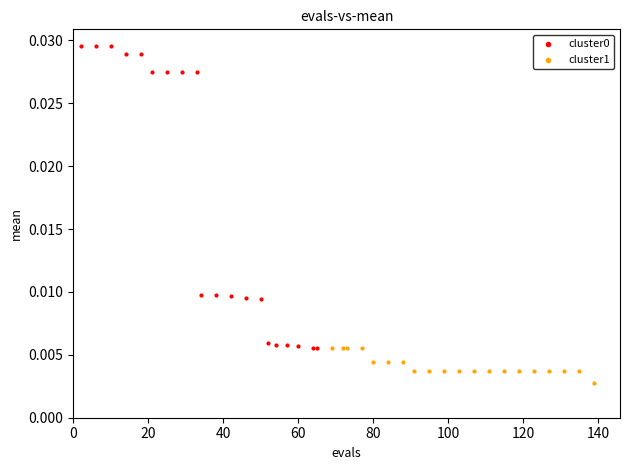

Which series contains the lowest Y value?

cluster1